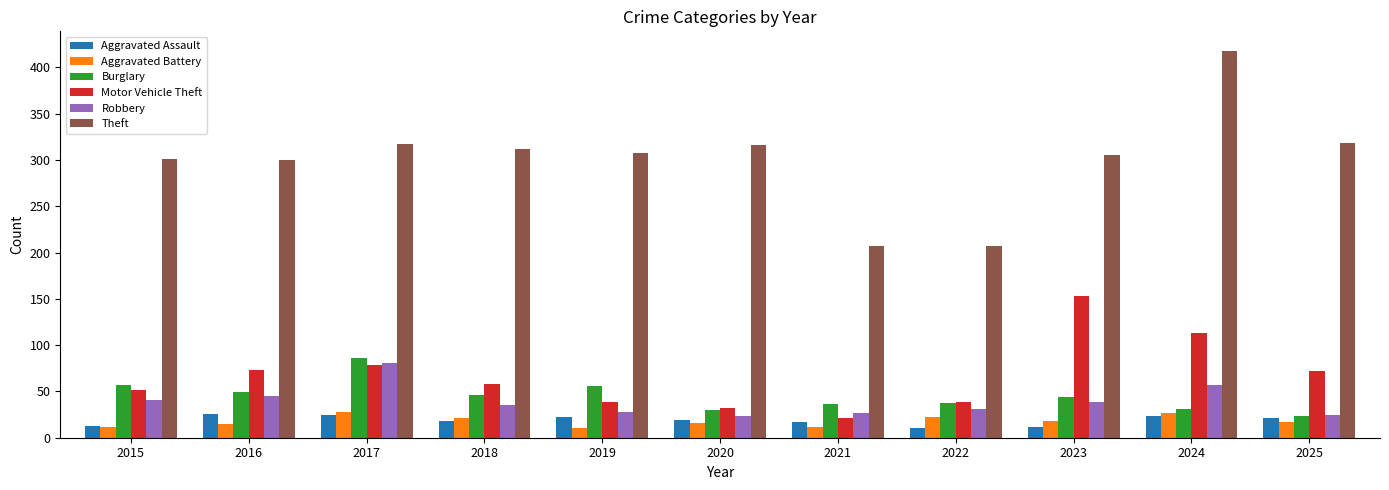

Read the Theft value at 2020, to the nearest 50.

300